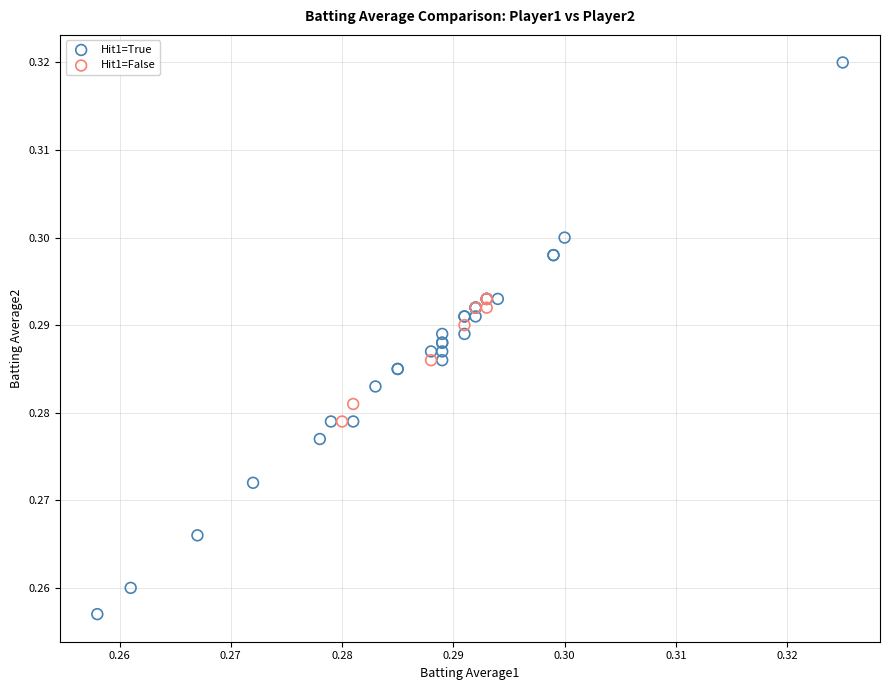

Which series reaches the maximum Y coordinate?

Hit1=True